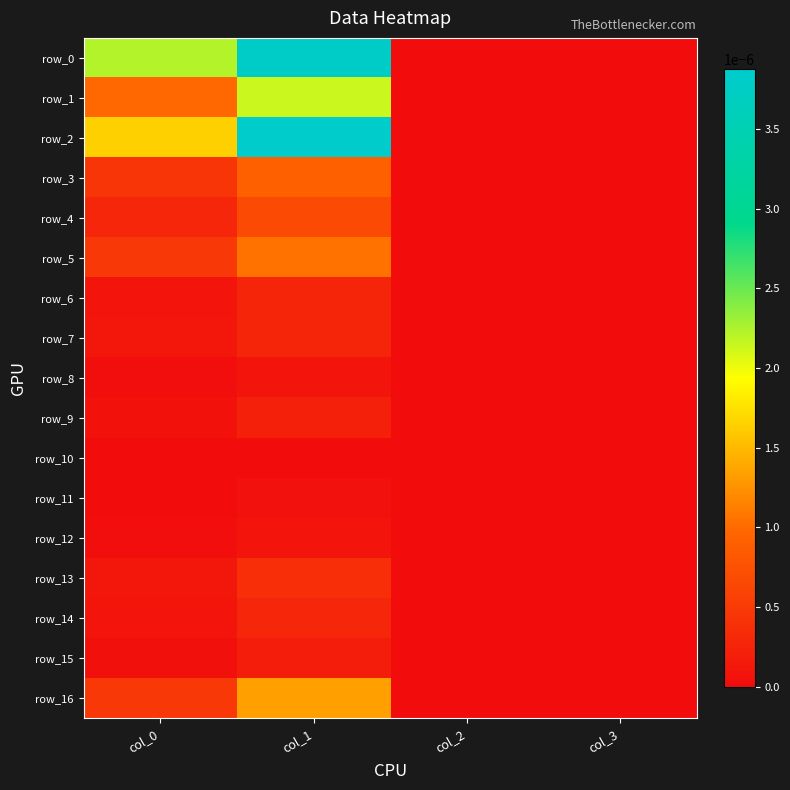

Is it true that row_14 equals 0.0 at col_1?

True